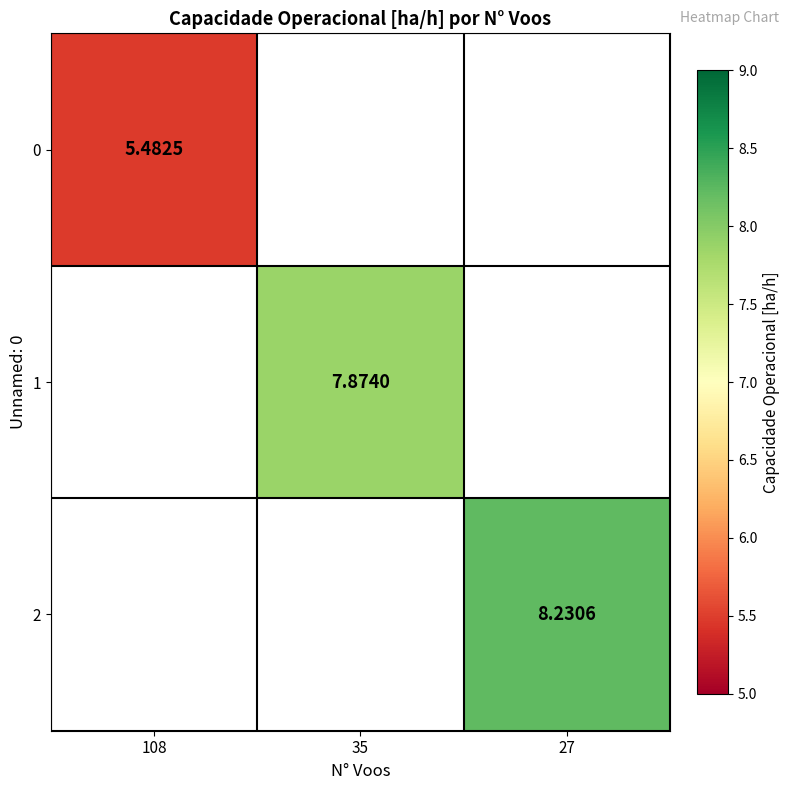

Between 108 and 35, which is larger?

35